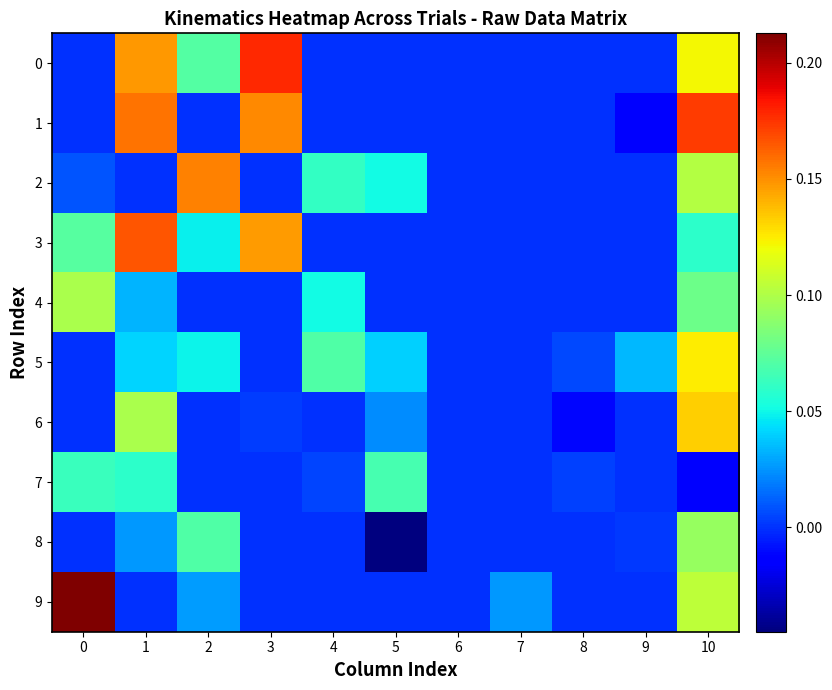

Reading left to right, extract all data points from this chart.

0: 0=0.0	1=0.1	2=0.1	3=0.2	4=0.0	5=0.0	6=0.0	7=0.0	8=0.0	9=0.0	10=0.1
1: 0=0.0	1=0.2	2=0.0	3=0.2	4=0.0	5=0.0	6=0.0	7=0.0	8=0.0	9=-0.0	10=0.2
2: 0=0.0	1=0.0	2=0.2	3=0.0	4=0.1	5=0.1	6=0.0	7=0.0	8=0.0	9=0.0	10=0.1
3: 0=0.1	1=0.2	2=0.0	3=0.1	4=0.0	5=0.0	6=0.0	7=0.0	8=0.0	9=0.0	10=0.1
4: 0=0.1	1=0.0	2=0.0	3=0.0	4=0.1	5=0.0	6=0.0	7=0.0	8=0.0	9=0.0	10=0.1
5: 0=0.0	1=0.0	2=0.0	3=0.0	4=0.1	5=0.0	6=0.0	7=0.0	8=0.0	9=0.0	10=0.1
6: 0=0.0	1=0.1	2=0.0	3=0.0	4=0.0	5=0.0	6=0.0	7=0.0	8=-0.0	9=0.0	10=0.1
7: 0=0.1	1=0.1	2=0.0	3=0.0	4=0.0	5=0.1	6=0.0	7=0.0	8=0.0	9=0.0	10=-0.0
8: 0=0.0	1=0.0	2=0.1	3=0.0	4=0.0	5=-0.0	6=0.0	7=0.0	8=0.0	9=0.0	10=0.1
9: 0=0.2	1=0.0	2=0.0	3=0.0	4=0.0	5=0.0	6=0.0	7=0.0	8=0.0	9=0.0	10=0.1